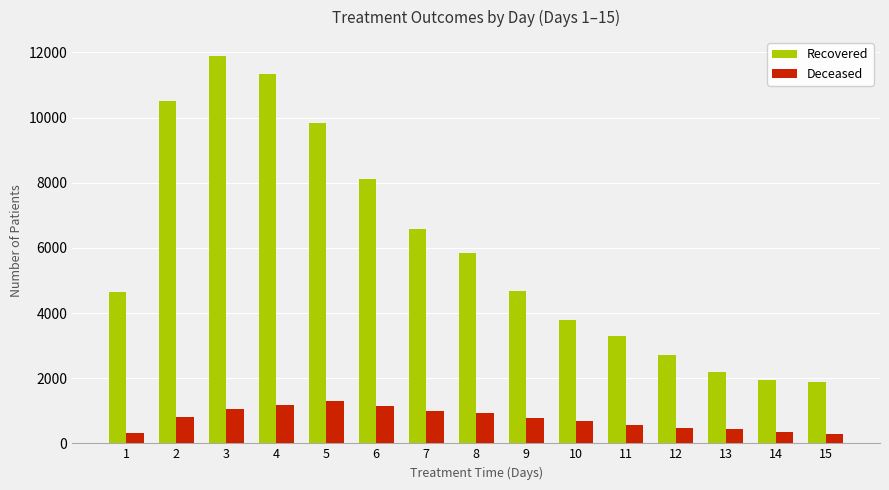

Where is Recovered nearest to the value 6880?

7